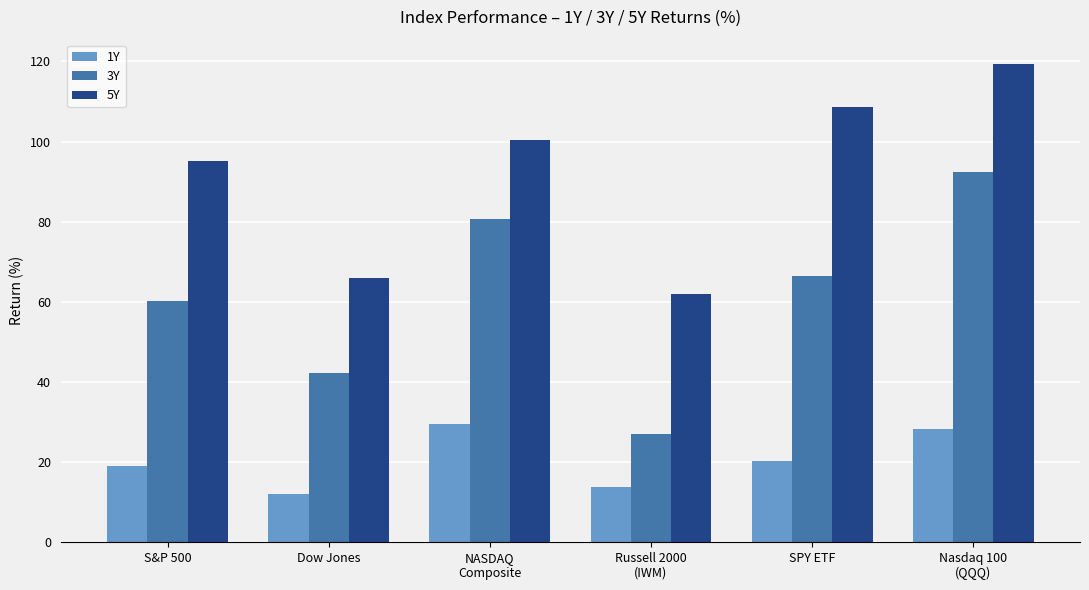

Is it true that 5Y equals 61.9 at Russell 2000
(IWM)?

True